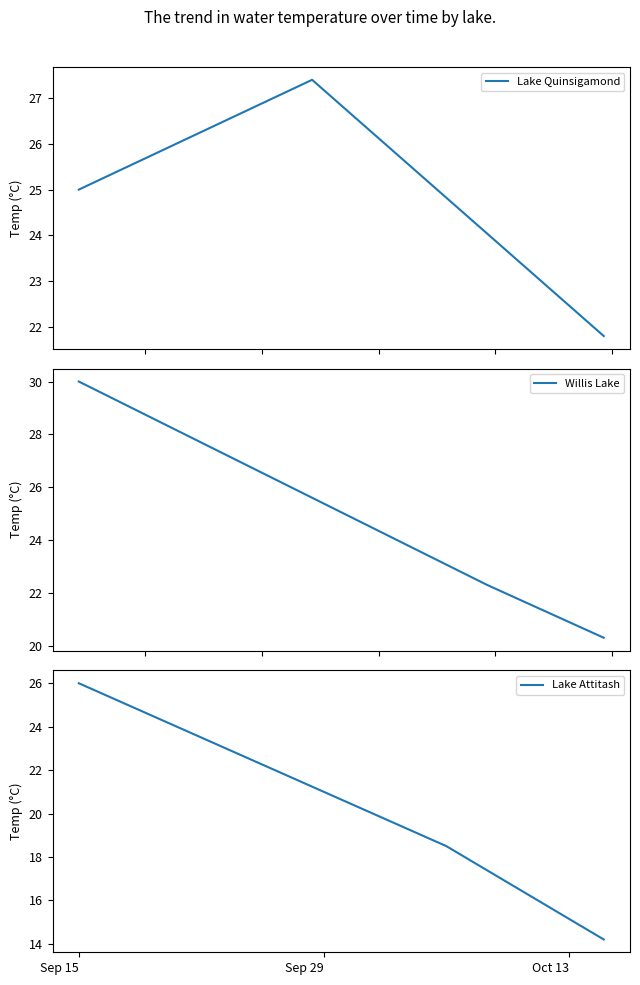

What is the smallest value displayed?

14.2